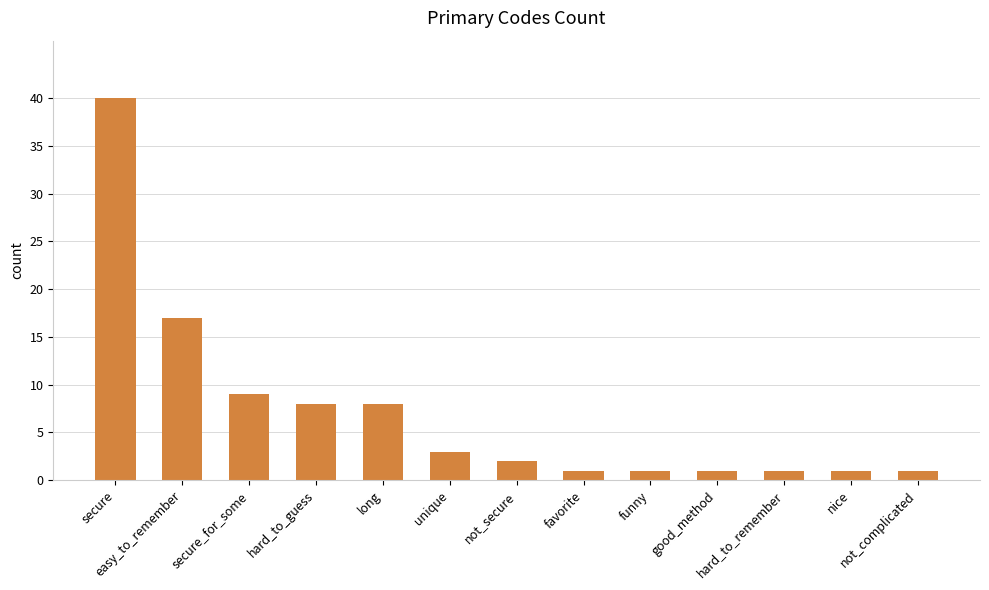

What is the label of the 12th bar from the left?

nice